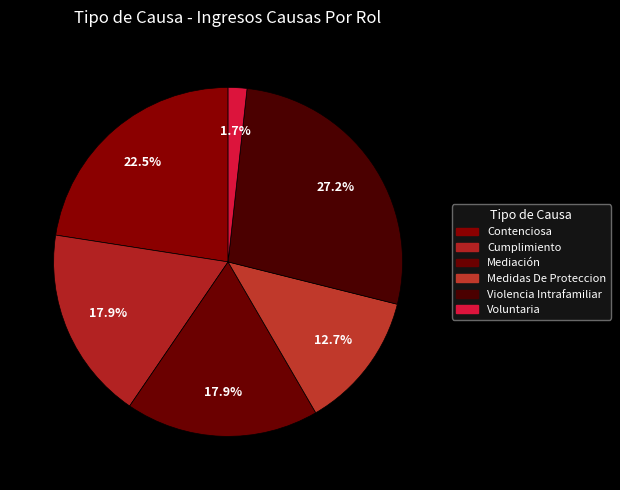

To the nearest percent, what is the combined percentage of Cumplimiento and Violencia Intrafamiliar?

45%